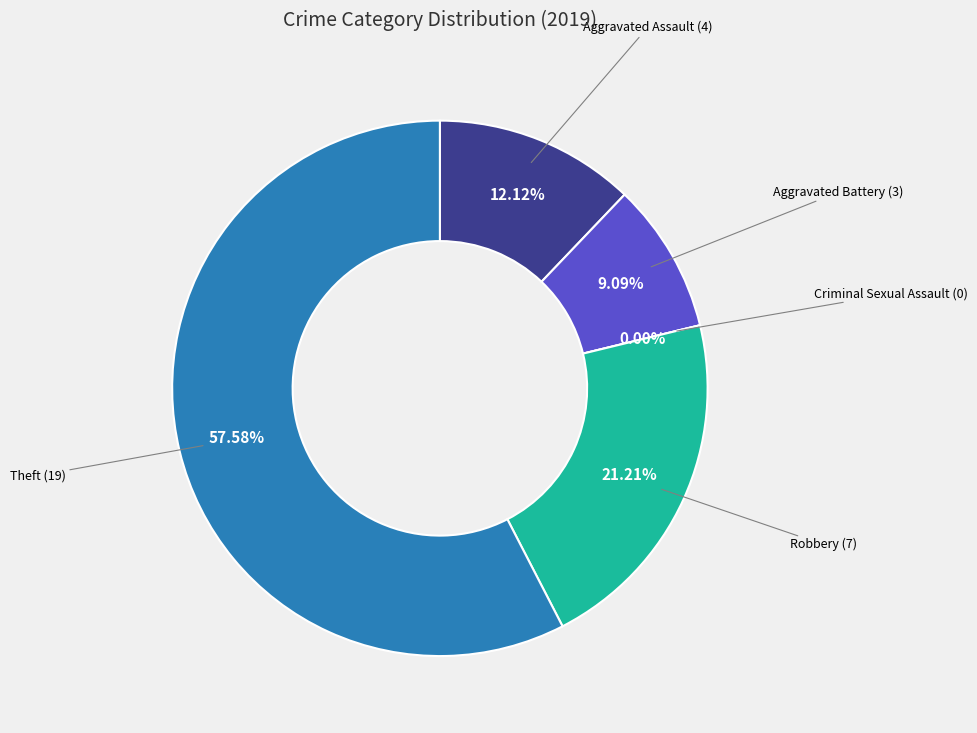

What percentage do Robbery and Criminal Sexual Assault together represent?

21.2%